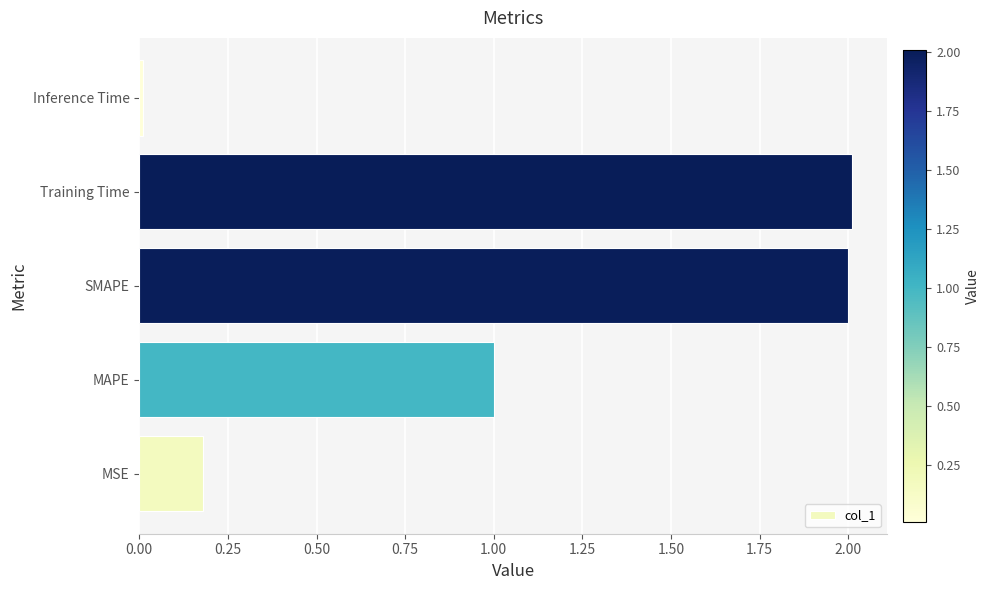

What is the sum of all values?

5.2